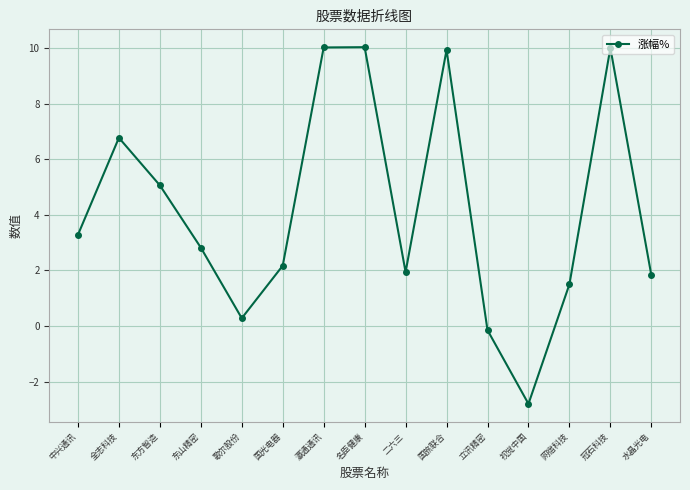

Which has a higher value, 歌尔股份 or 名臣健康?

名臣健康